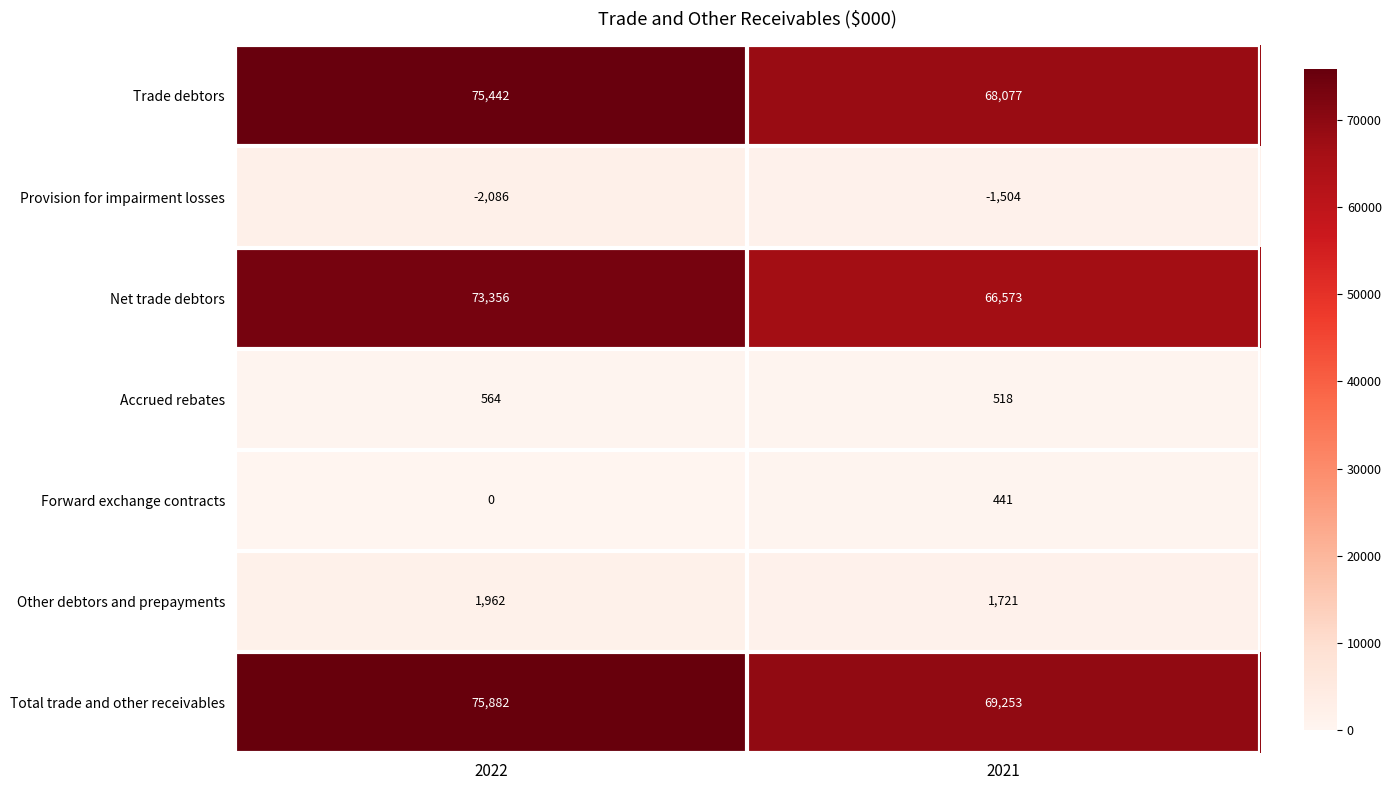

Reading left to right, transcribe all the data shown in this chart.

Trade debtors: 2022=75442	2021=68077
Provision for impairment losses: 2022=-2086	2021=-1504
Net trade debtors: 2022=73356	2021=66573
Accrued rebates: 2022=564	2021=518
Forward exchange contracts: 2022=0	2021=441
Other debtors and prepayments: 2022=1962	2021=1721
Total trade and other receivables: 2022=75882	2021=69253